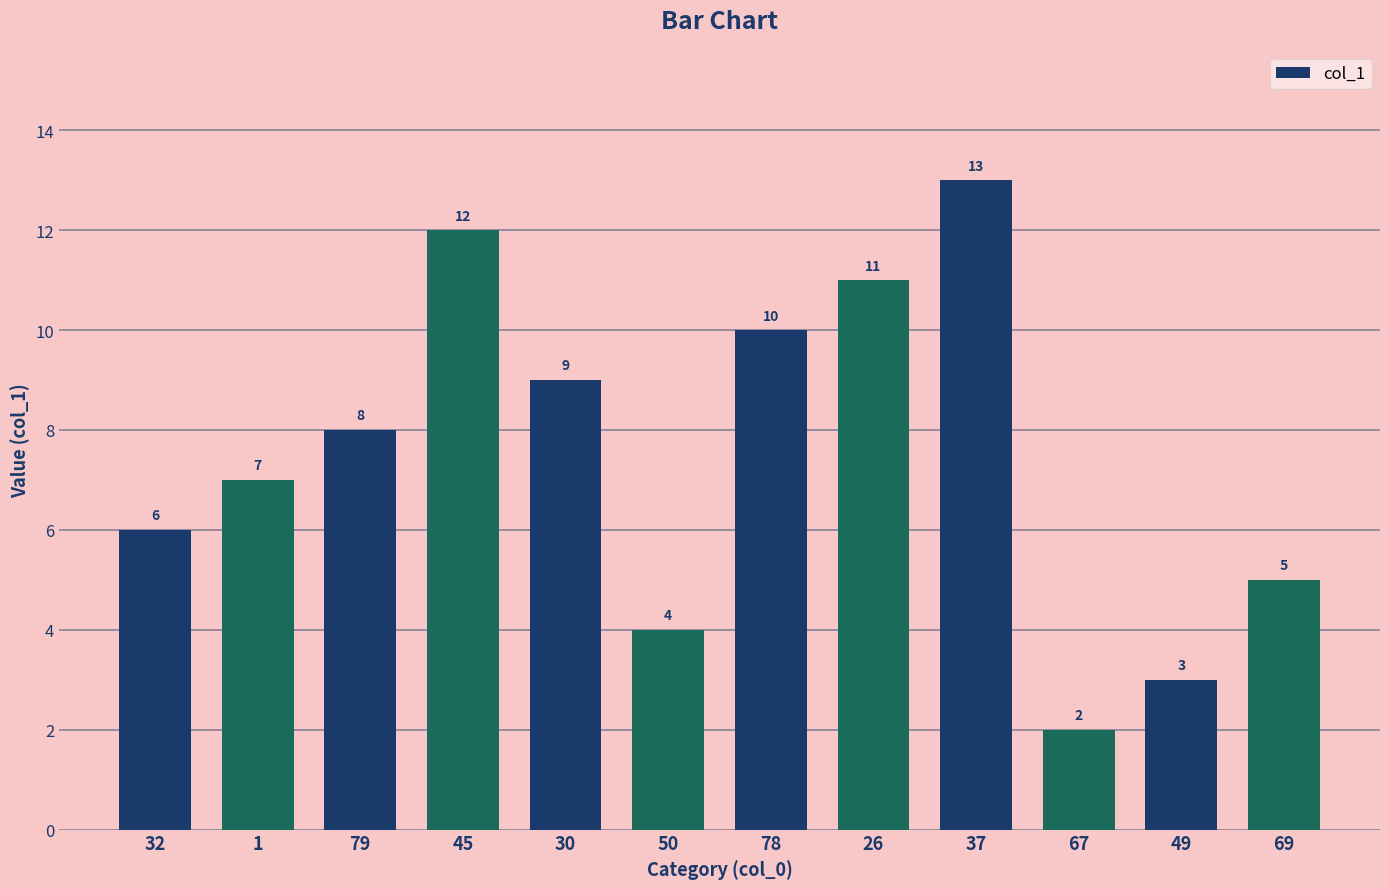

What is the change in value from 45 to 67?

-10.0